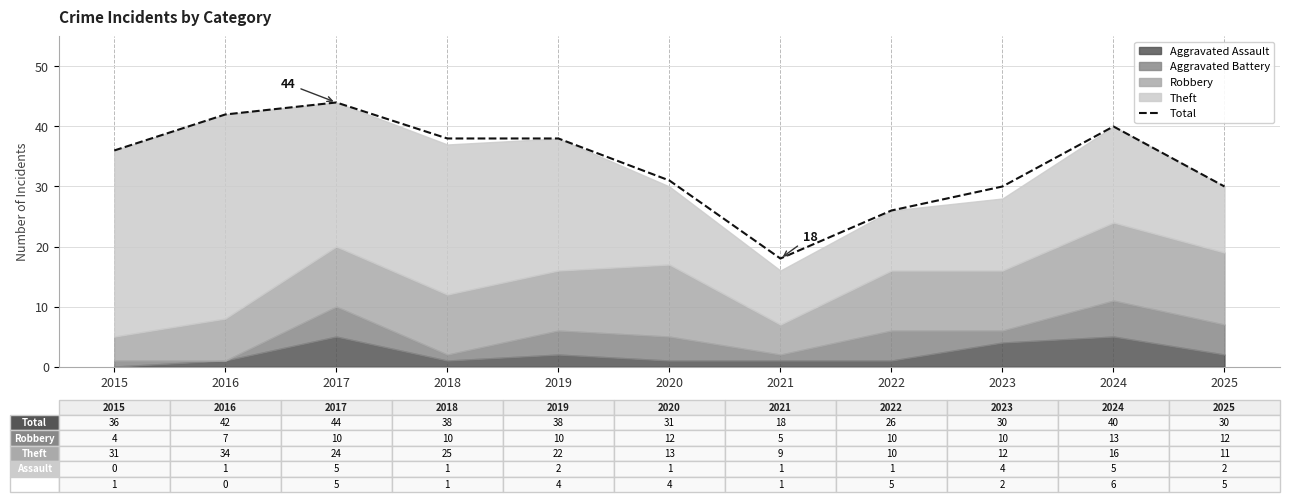

True or false: the data has more than 1 interior local peaks.

True